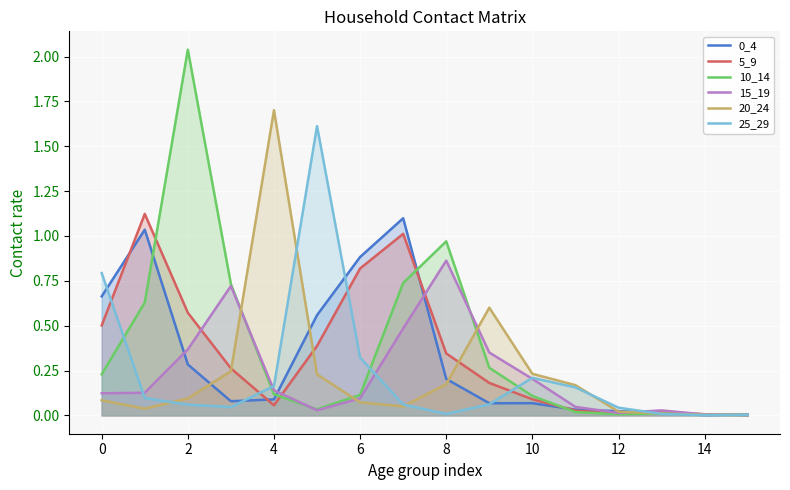

What is the maximum value for 10_14?

2.0